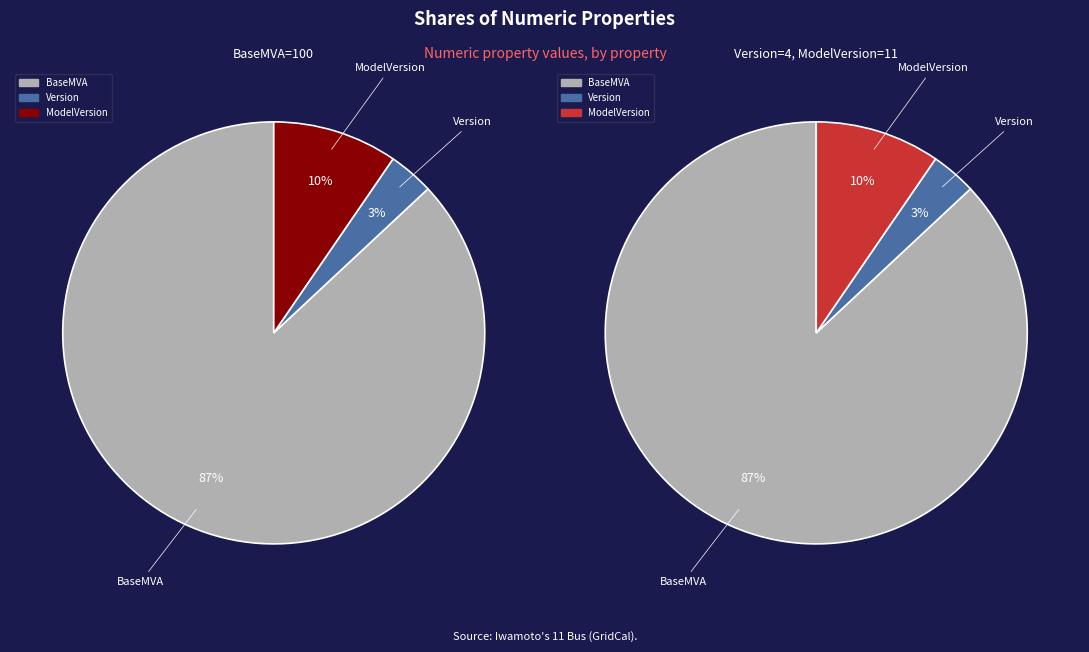

What is the change in value from Version to ModelVersion?

+7